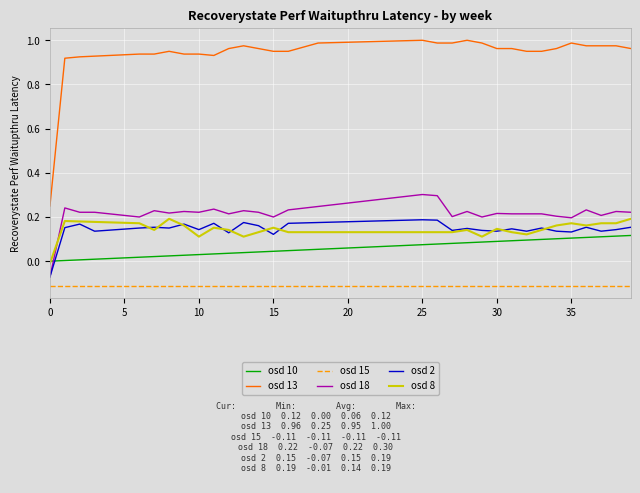

What are all the series names shown in the legend?

osd 10, osd 13, osd 15, osd 18, osd 2, osd 8